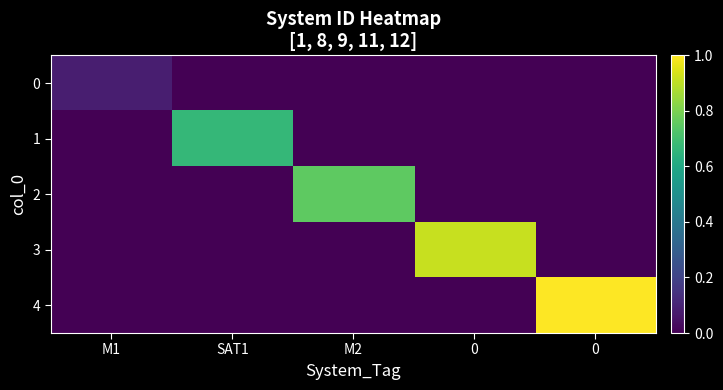

What is the maximum value shown in the chart?

1.0